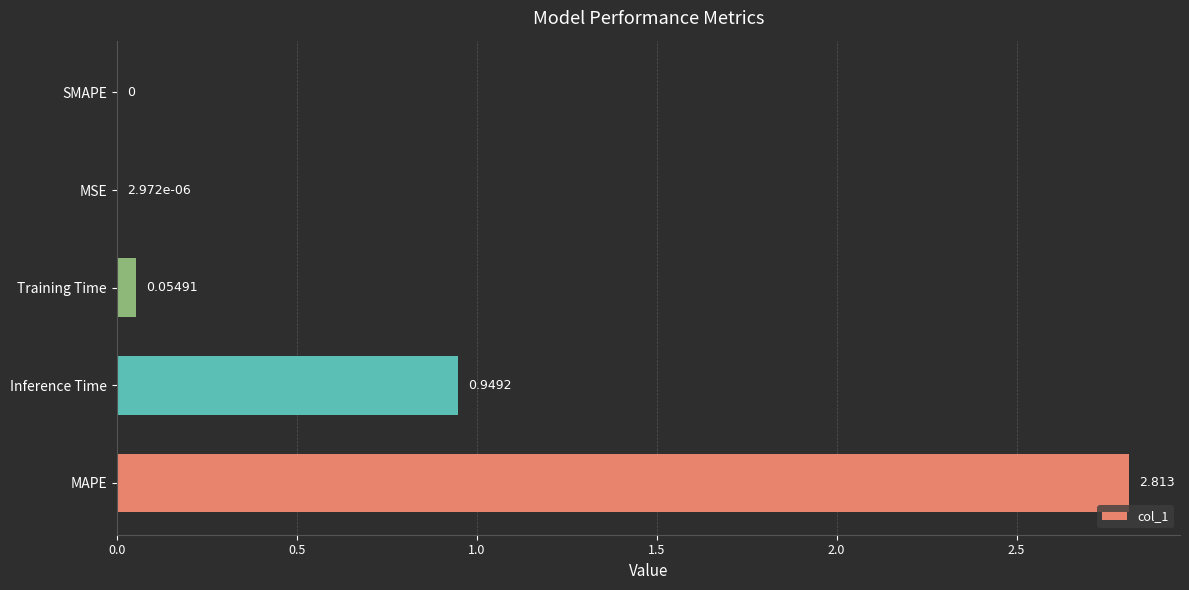

Are the bars horizontal?

Yes